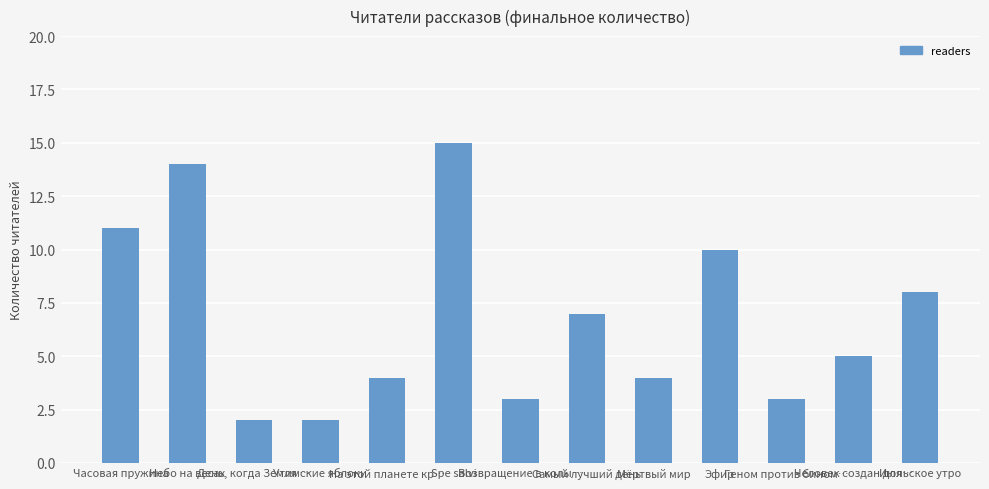

Where does the data first go above 5?

Часовая пружина